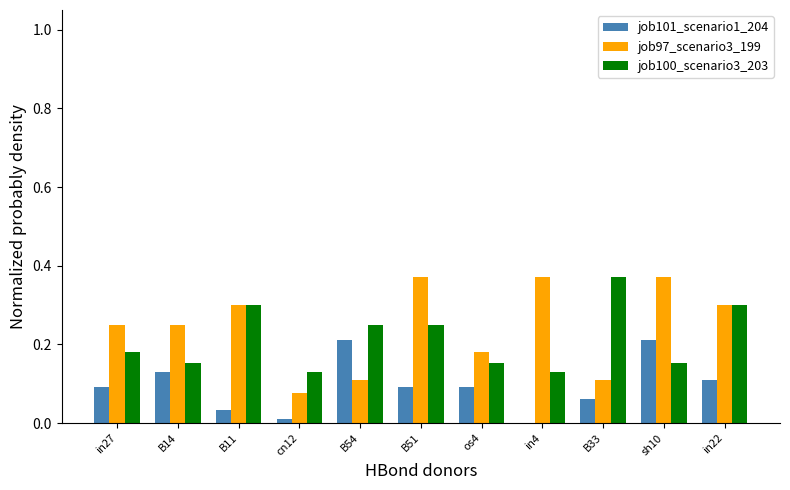

The job97_scenario3_199 series shows 0.1 at B54. True or false?

True